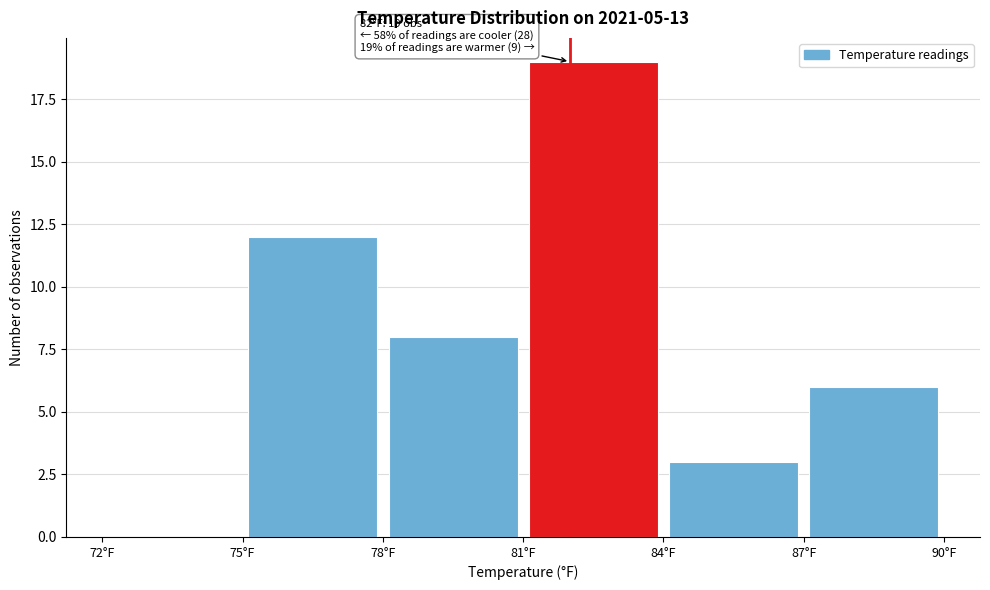

Which range on the x-axis has the tallest bar?

81 to 84